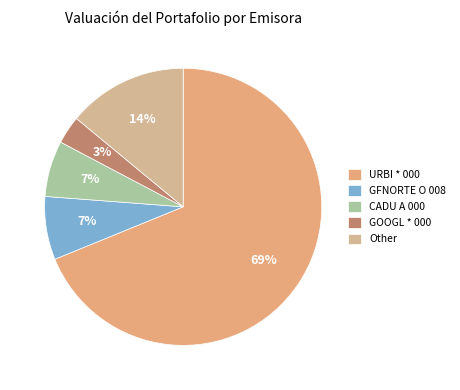

What is the majority slice?

URBI * 000